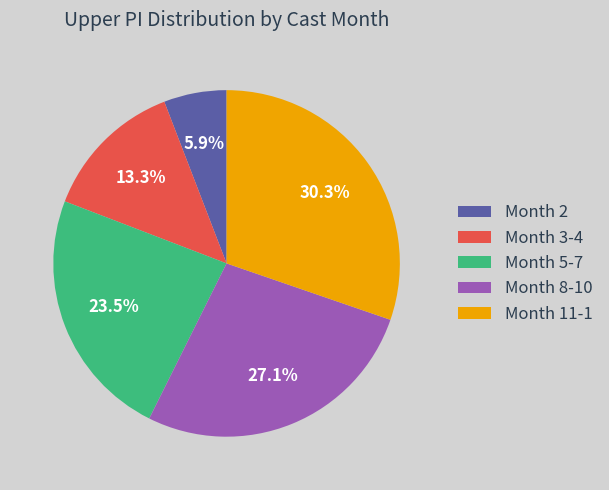

Is the sum of Month 11-1 and Month 3-4 greater than half?

No